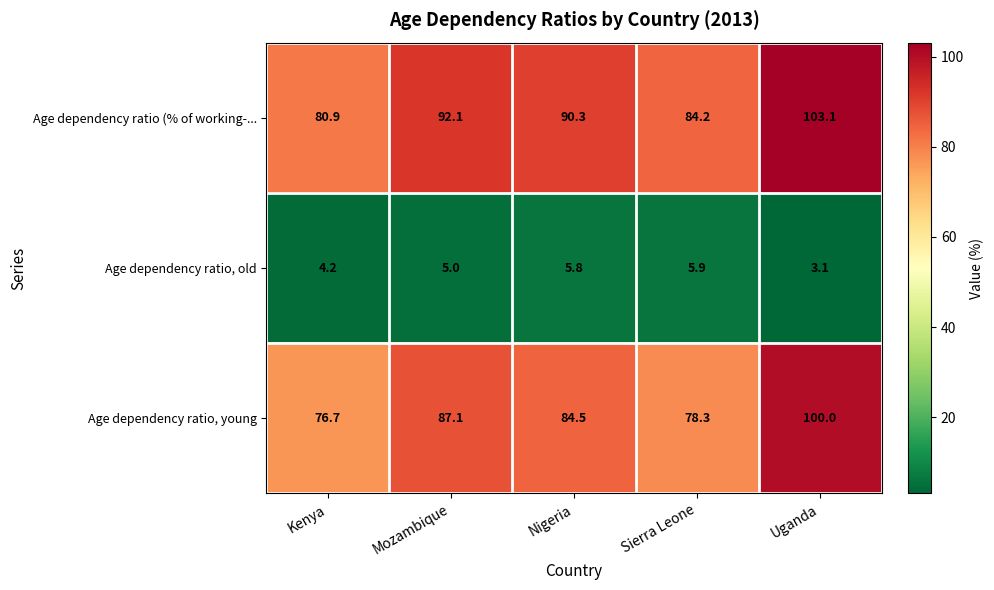

The value of Age dependency ratio, young at Sierra Leone is 78.3. True or false?

True